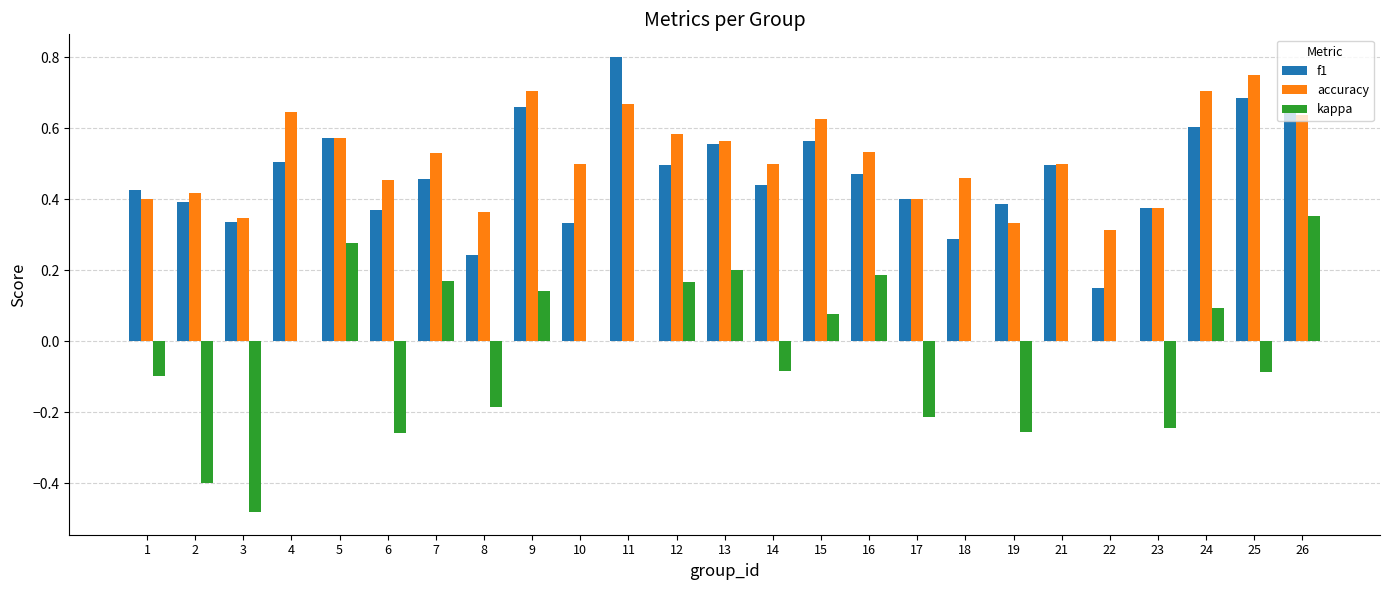

At which category is the sum across all series the highest?

26